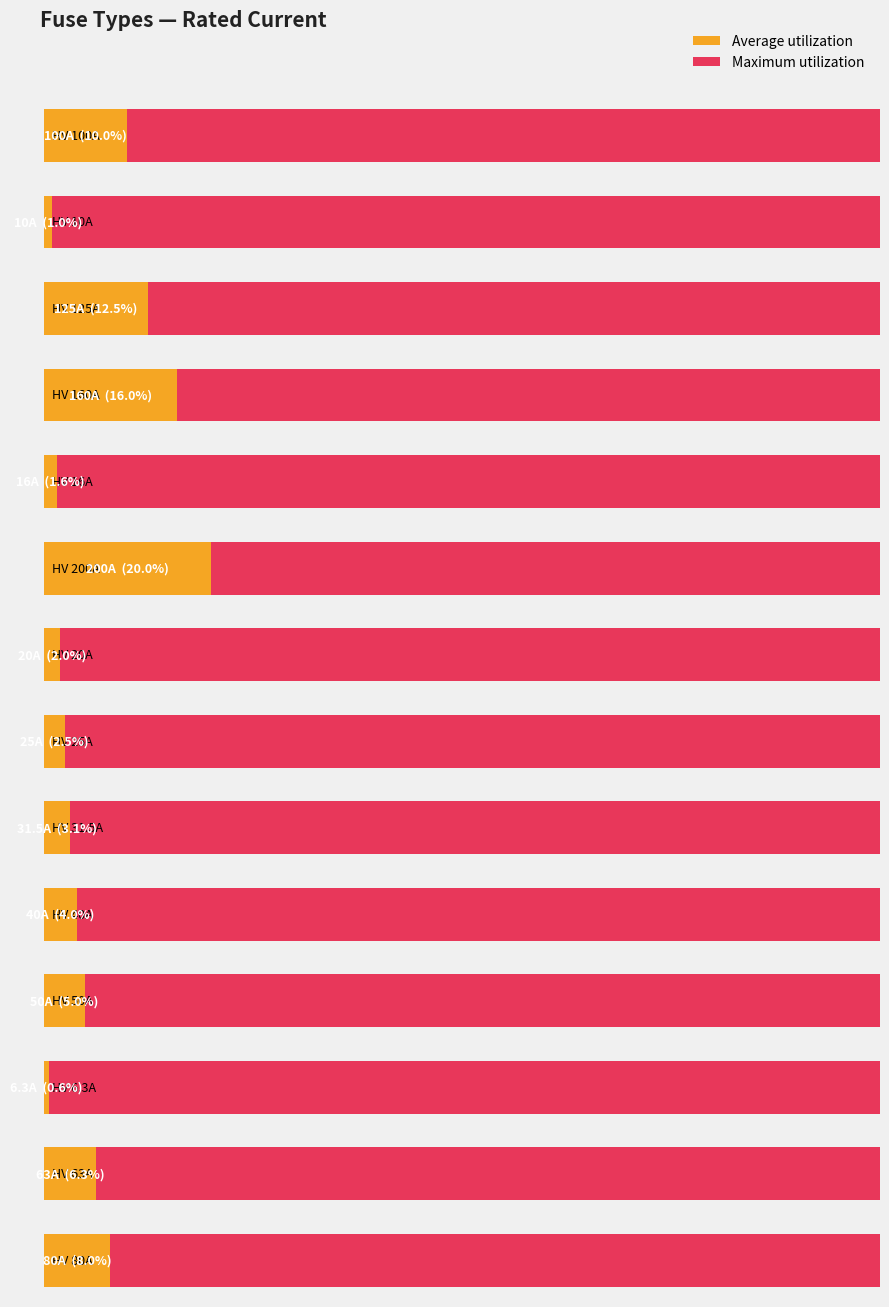

How many values exceed 100?

14